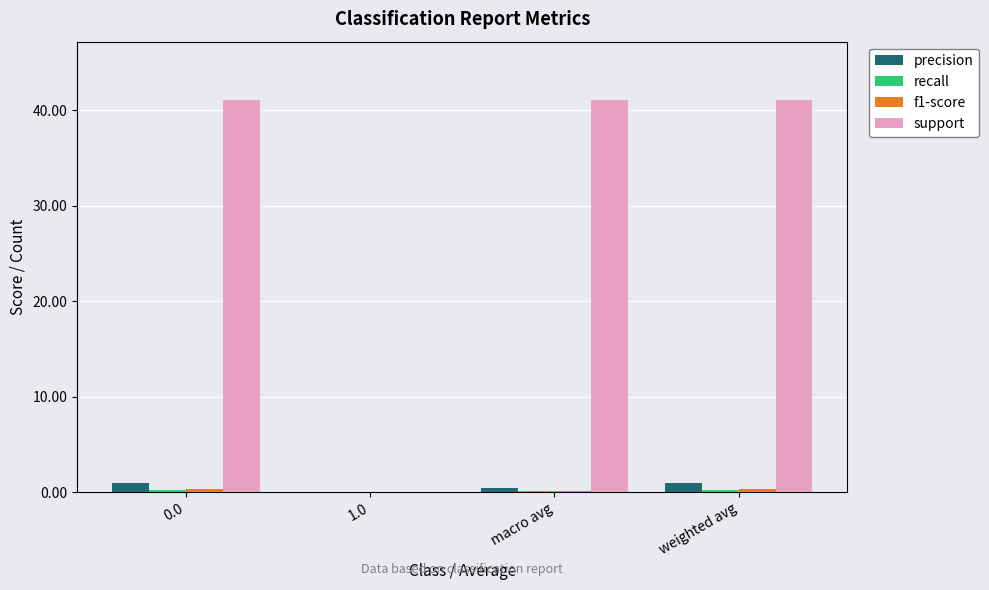

Which series has the largest total across all categories?

support